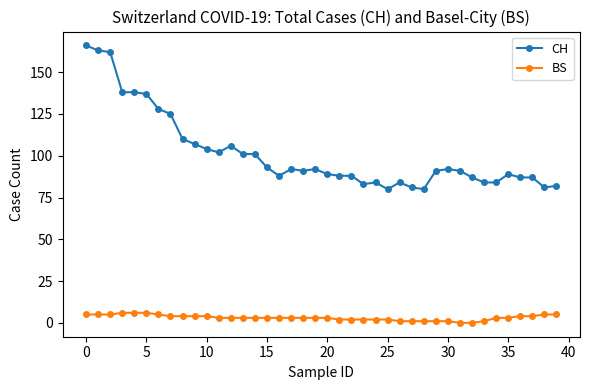

At how many categories does at least one series exceed 157?

3